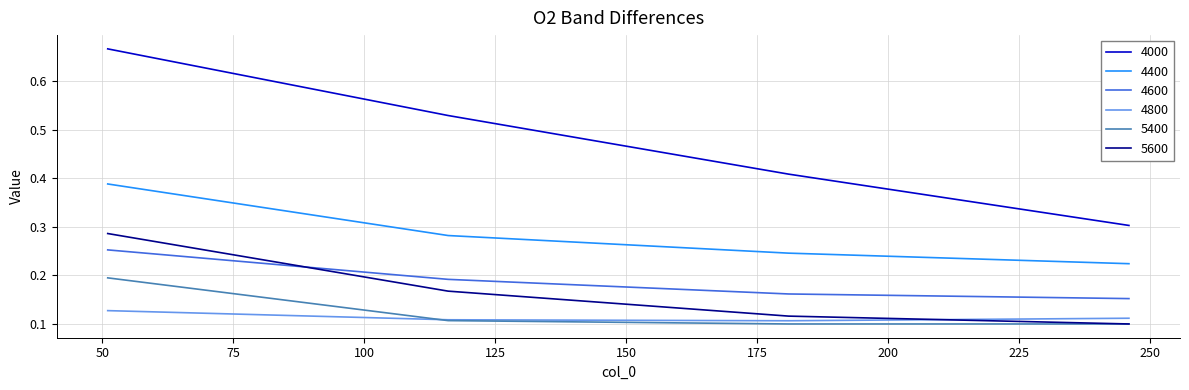

Which series has the largest range (max minus min)?

4000